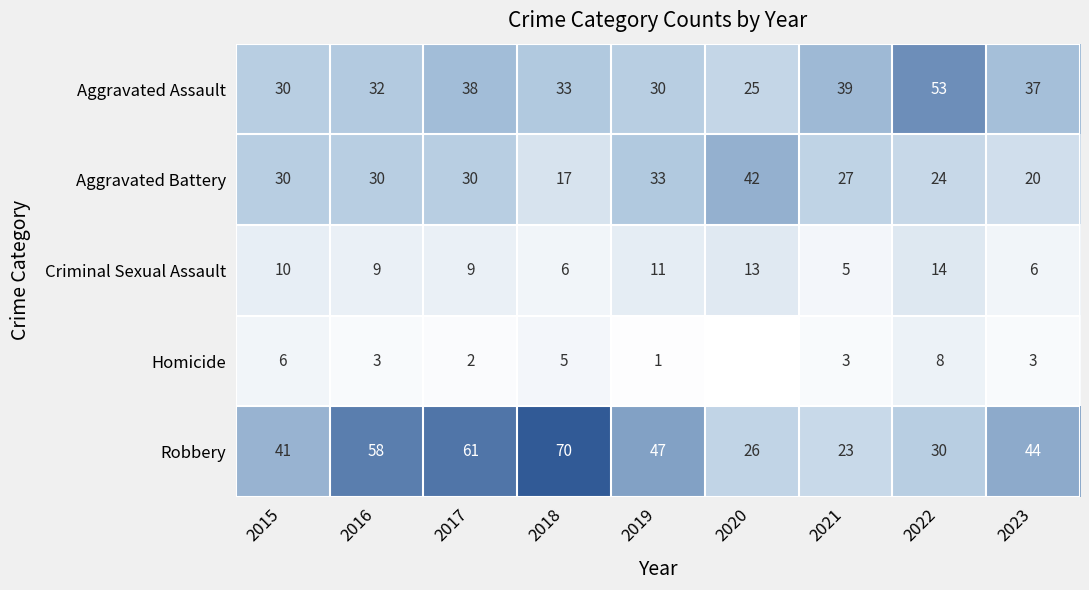

Is the value of Criminal Sexual Assault at 2023 greater than the value of Robbery at 2018?

No